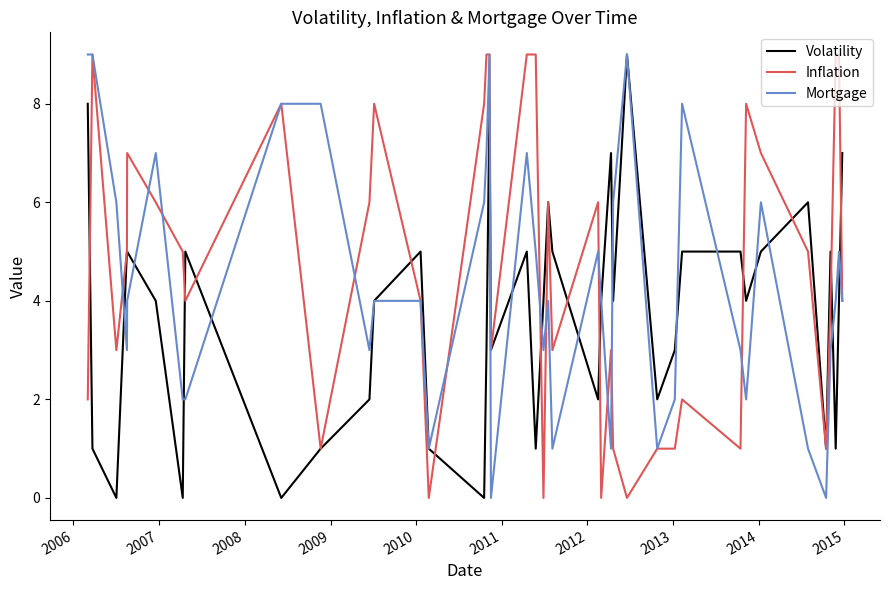

What is the highest value of the Volatility series?

9